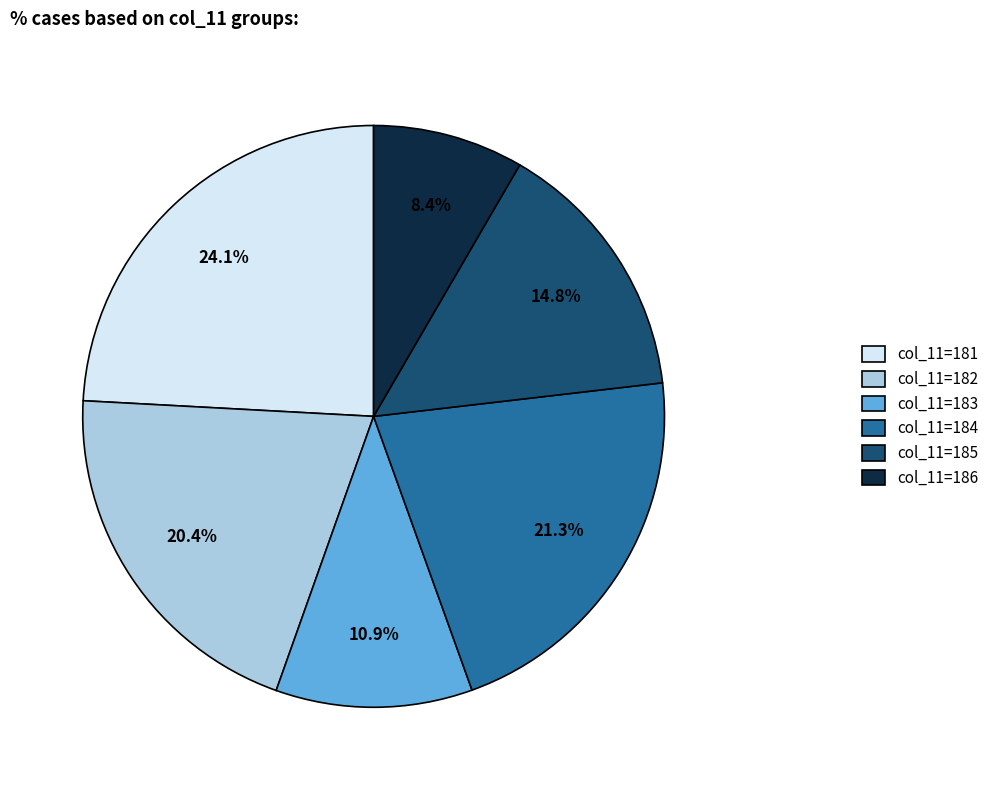

Which slice is the largest?

col_11=181